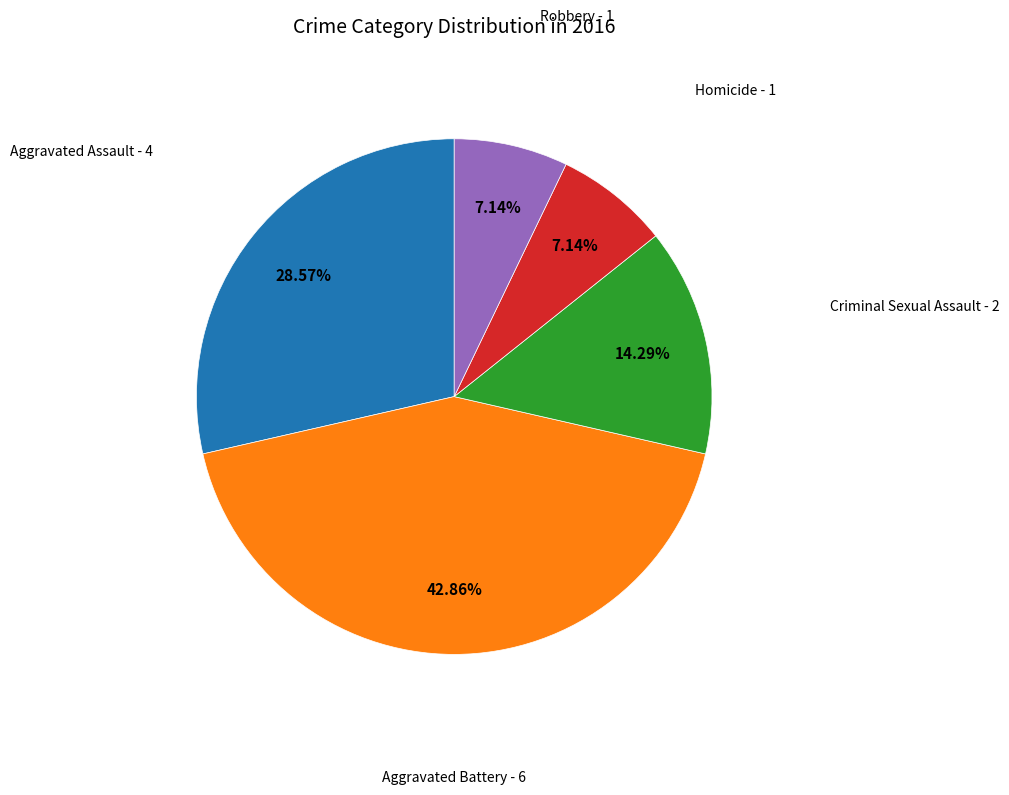

What is the ratio of the value at Homicide to the value at Criminal Sexual Assault?

0.5